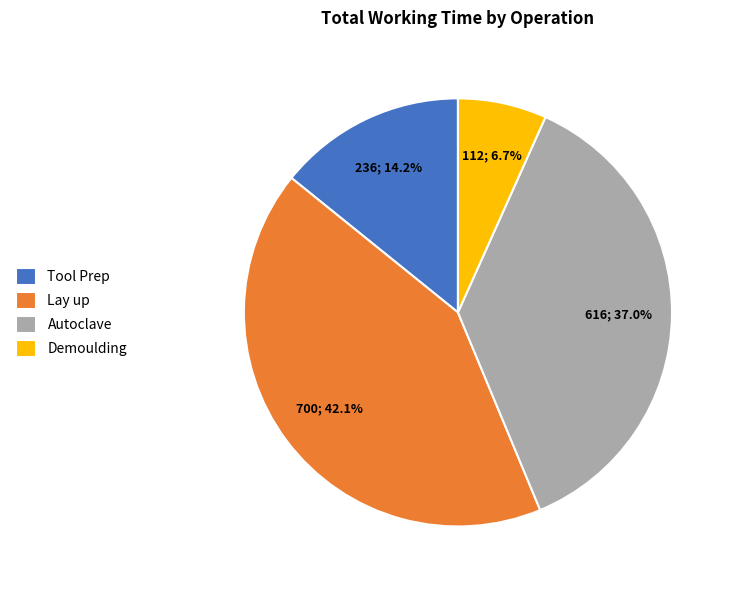

What percentage is the Lay up slice, to the nearest percent?

42%